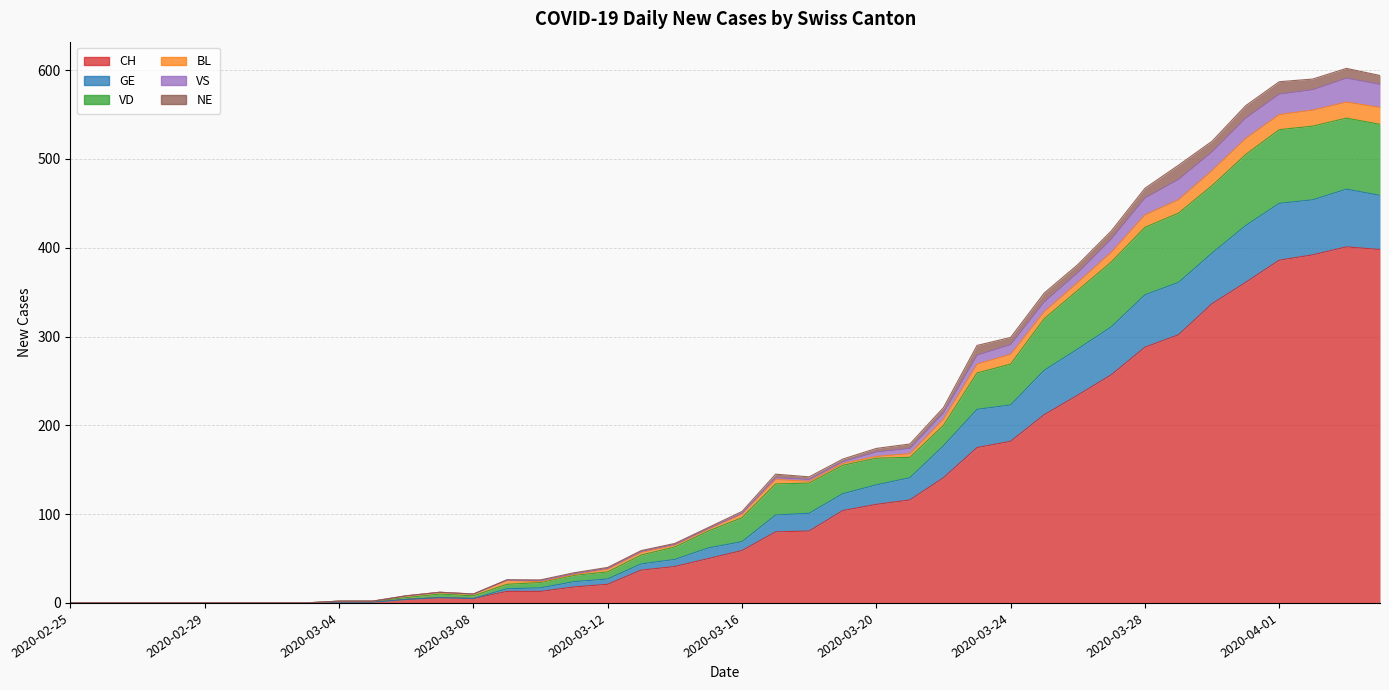

What is the difference between the CH values at 2020-03-04 and 2020-03-22?

140